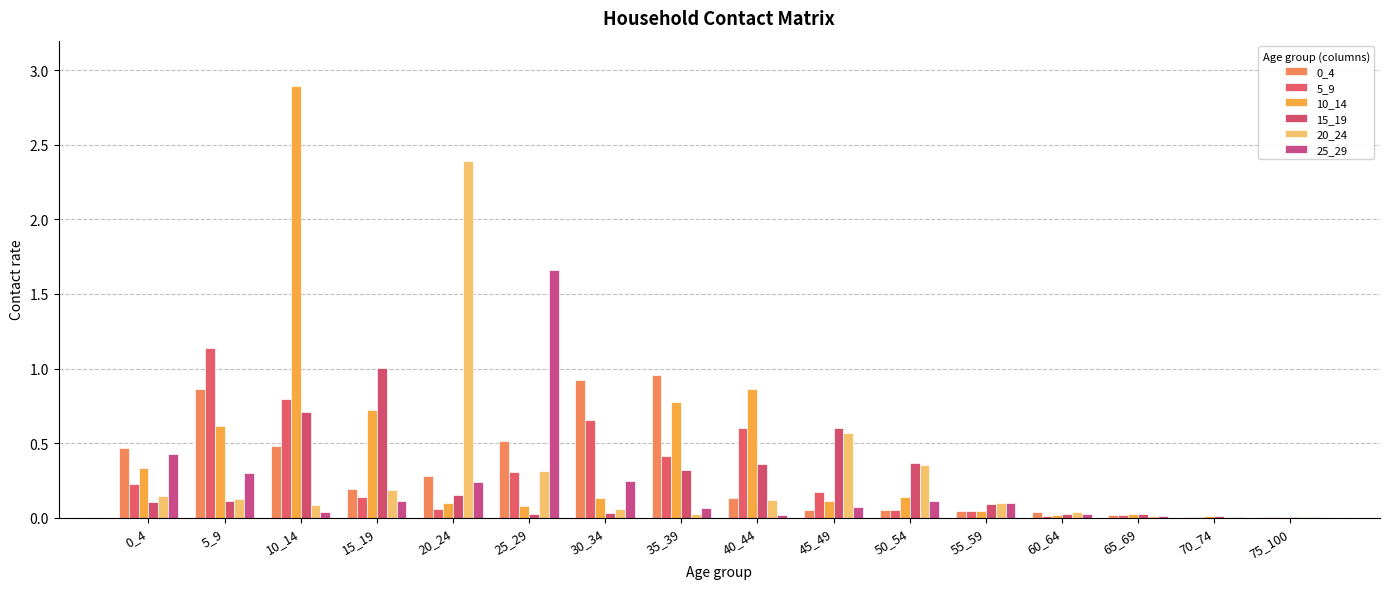

Count the number of data series in this chart.

6